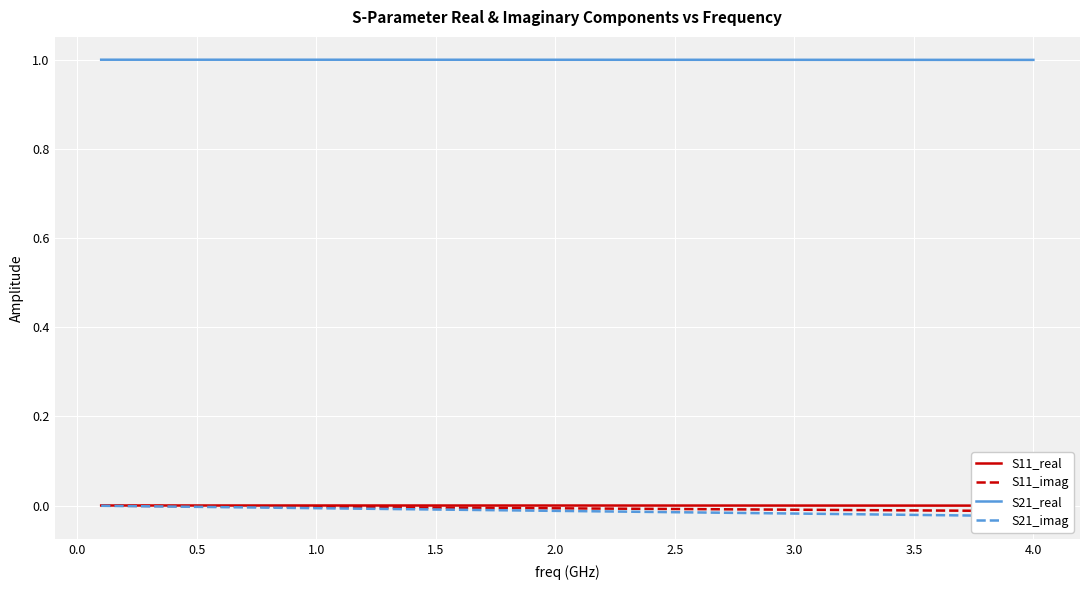

How many values in the S11_real series are below 0?

23